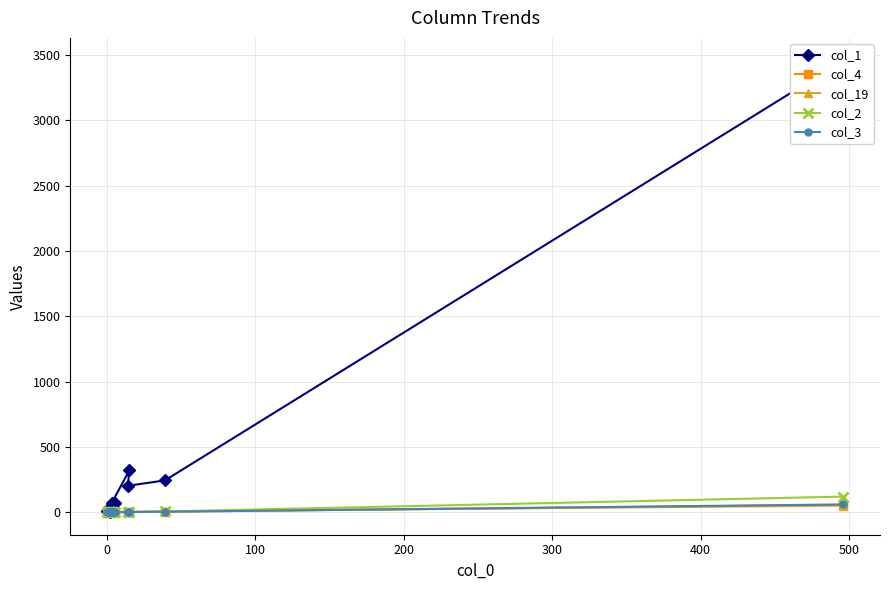

Reading left to right, list all the values displayed in this chart.

col_1: 3459	243	202	320	68	43	28	32	15	16	10	9	6	6	5	3	9	5	5	68
col_4: 56	3	1	2	2	0	1	0	0	0	0	0	0	0	0	0	0	0	0	0
col_19: 50	6	2	1	0	0	0	0	0	0	0	0	0	0	0	0	0	0	0	0
col_2: 119	5	0	0	0	0	0	0	0	0	0	0	0	0	0	0	0	0	0	1
col_3: 59	3	1	0	1	0	0	0	0	0	0	0	0	0	0	0	0	0	0	0